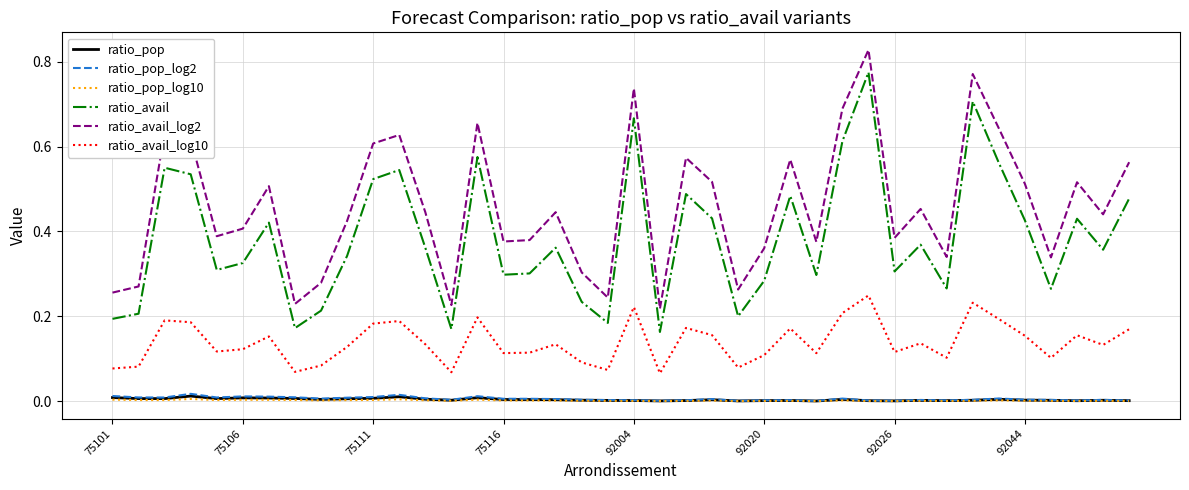

Which series has the largest range (max minus min)?

ratio_avail